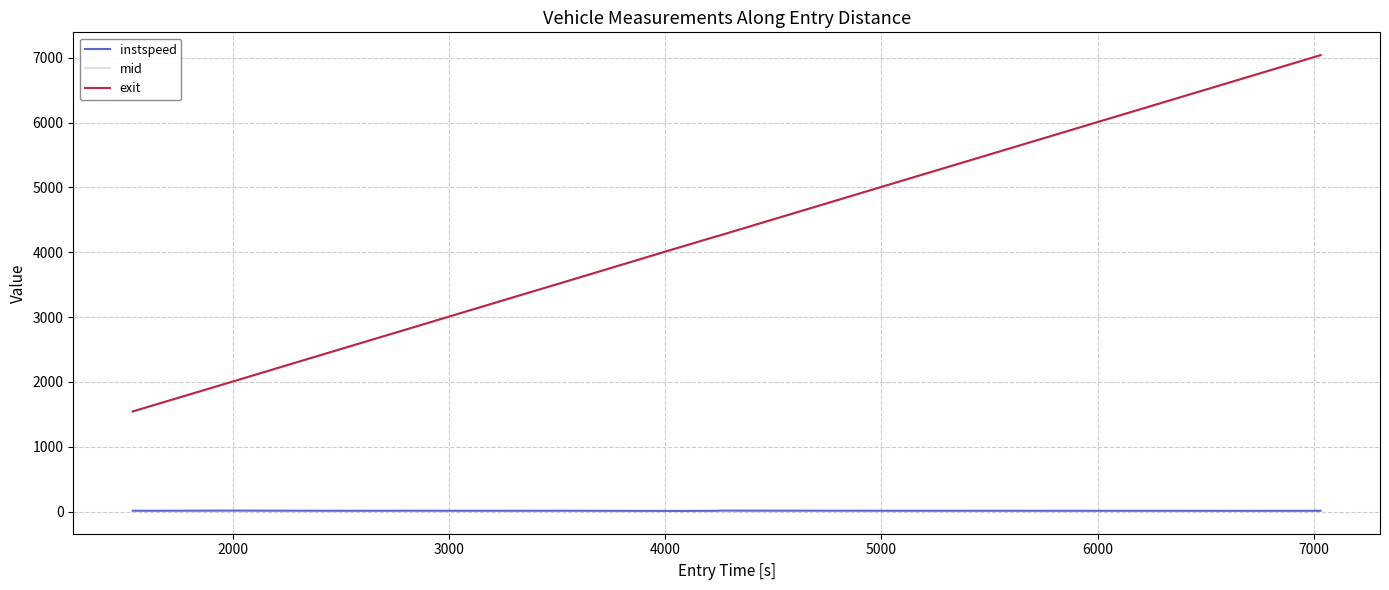

True or false: mid and instspeed intersect in this chart.

False